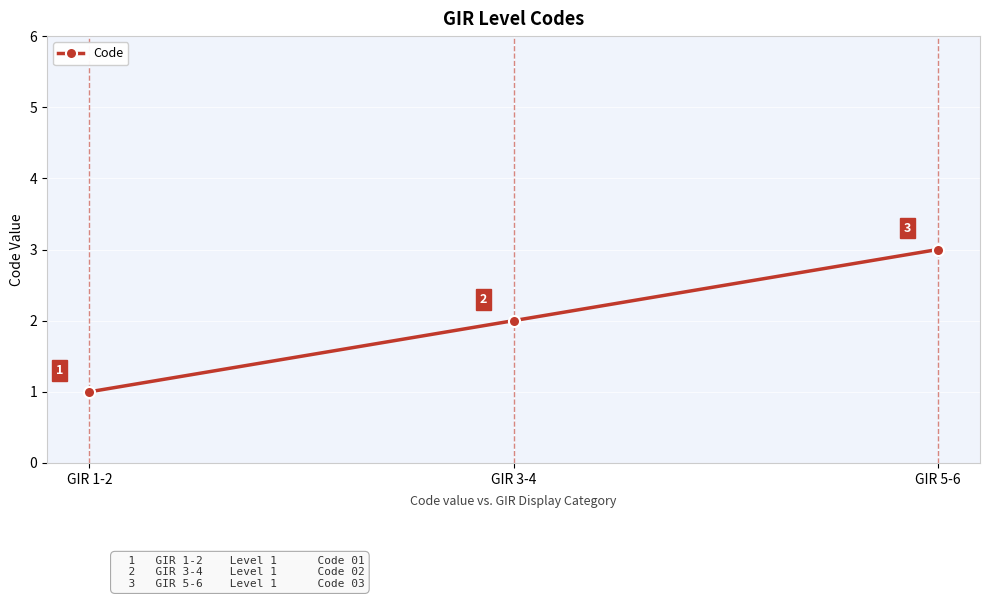

Which label corresponds to the largest value in the chart?

GIR 5-6